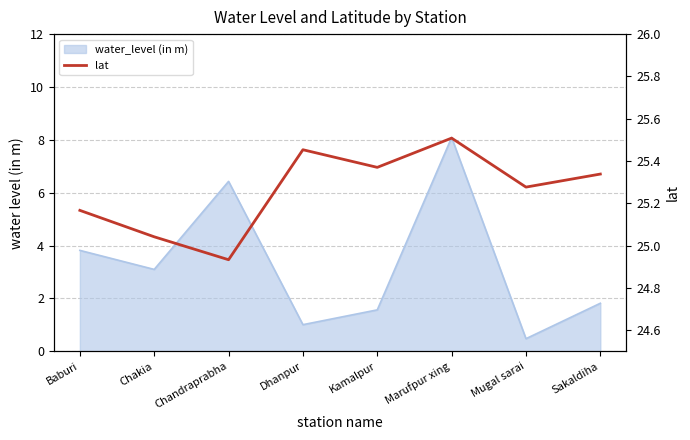

What value does the data have at Chandraprabha?

24.9